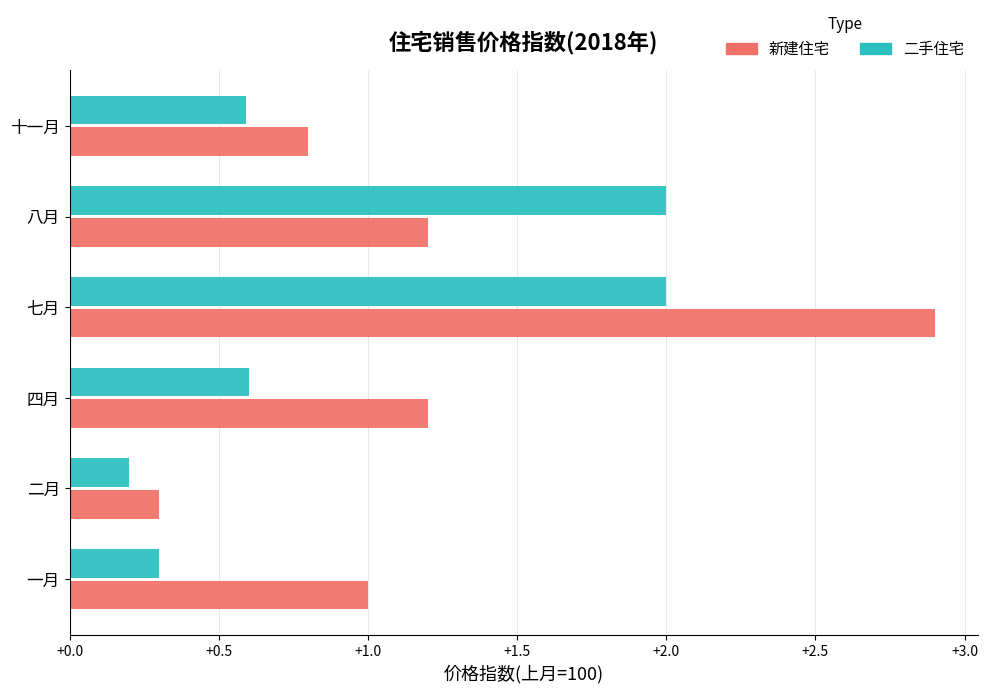

True or false: 新建住宅 has a value of 1.2 at 八月.

True